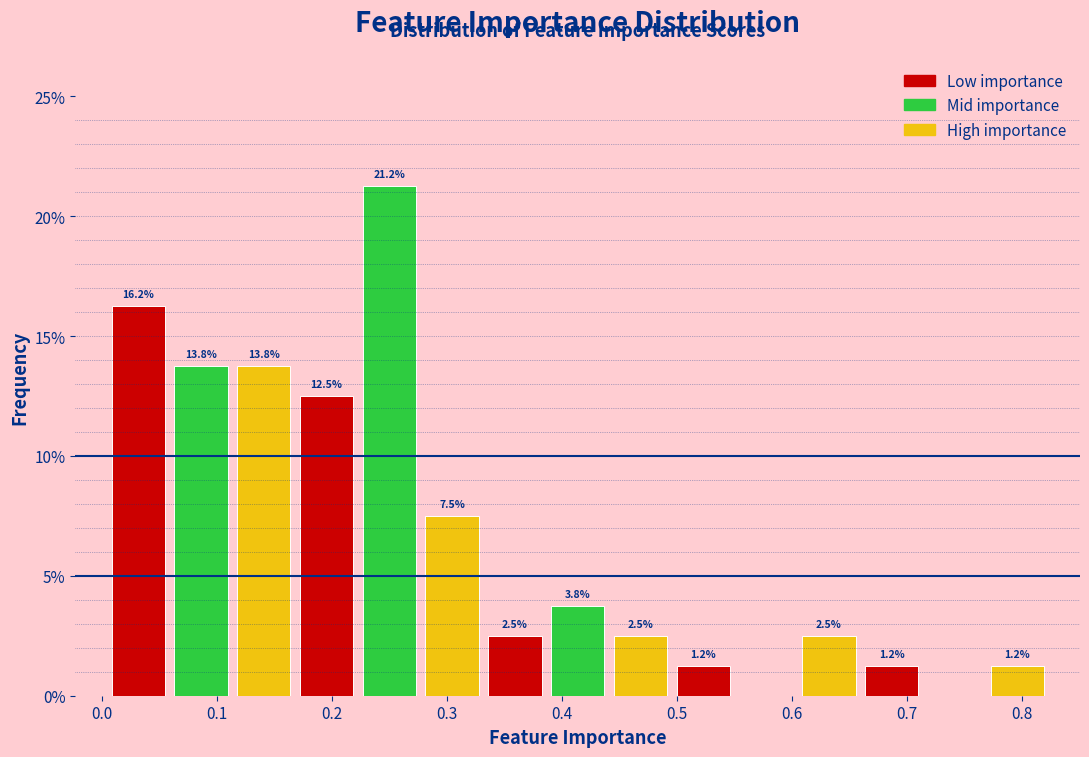

Over which range of the x-axis is the bar tallest?

0.22 to 0.28